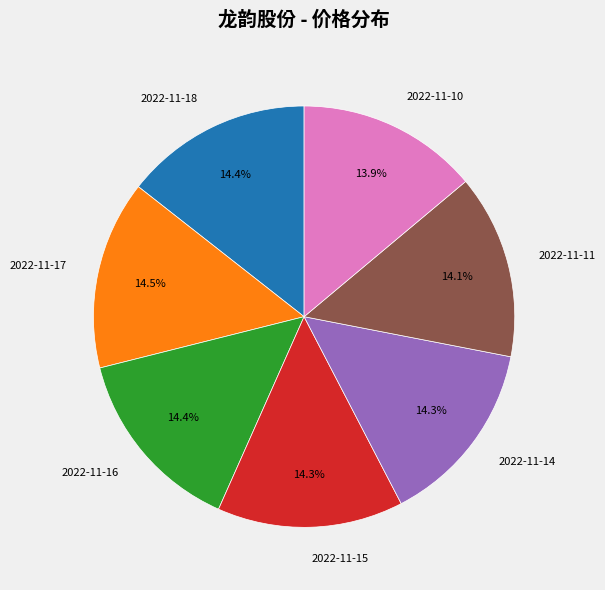

Approximately how many times larger is the value at 2022-11-15 compared to 2022-11-18?

1.0